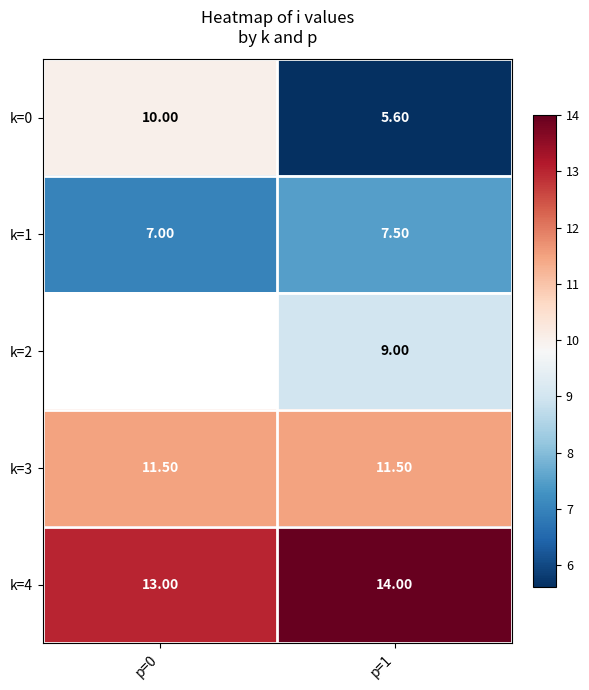

Which has a higher value, p=1 or p=0?

p=0